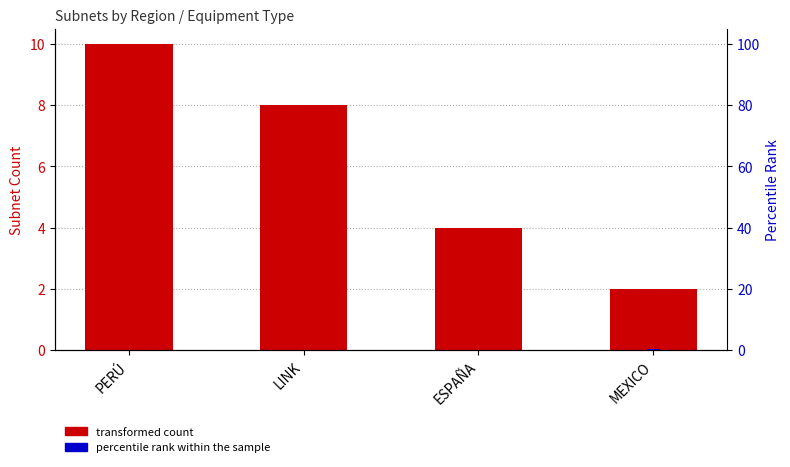

How many data points in Subnet Count are less than 8?

2